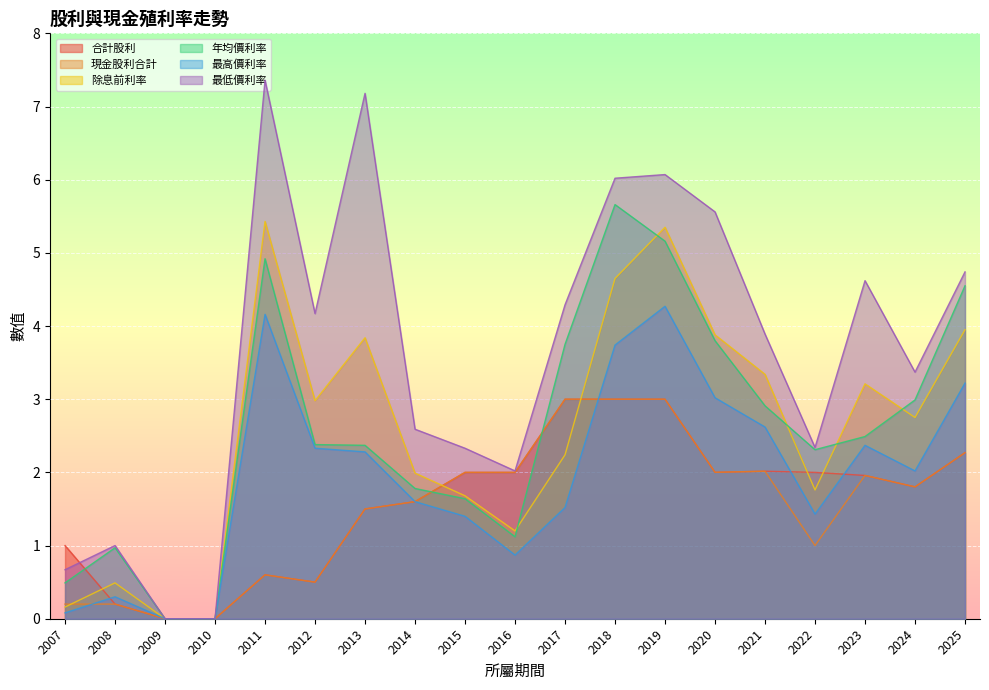

At which label does 最低價利率 reach its peak?

2011